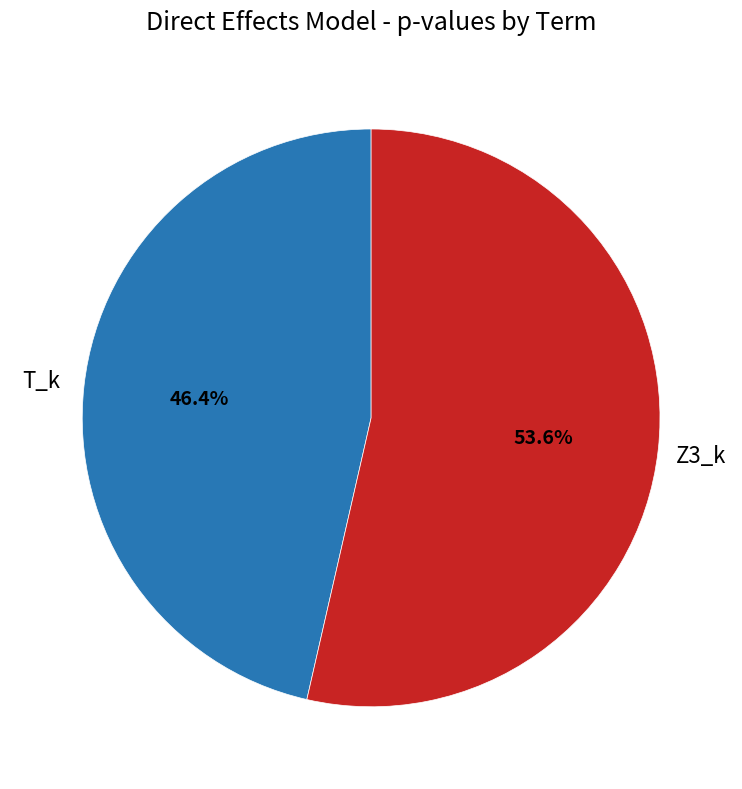

To the nearest percent, what is the combined percentage of T_k and Z3_k?

100%